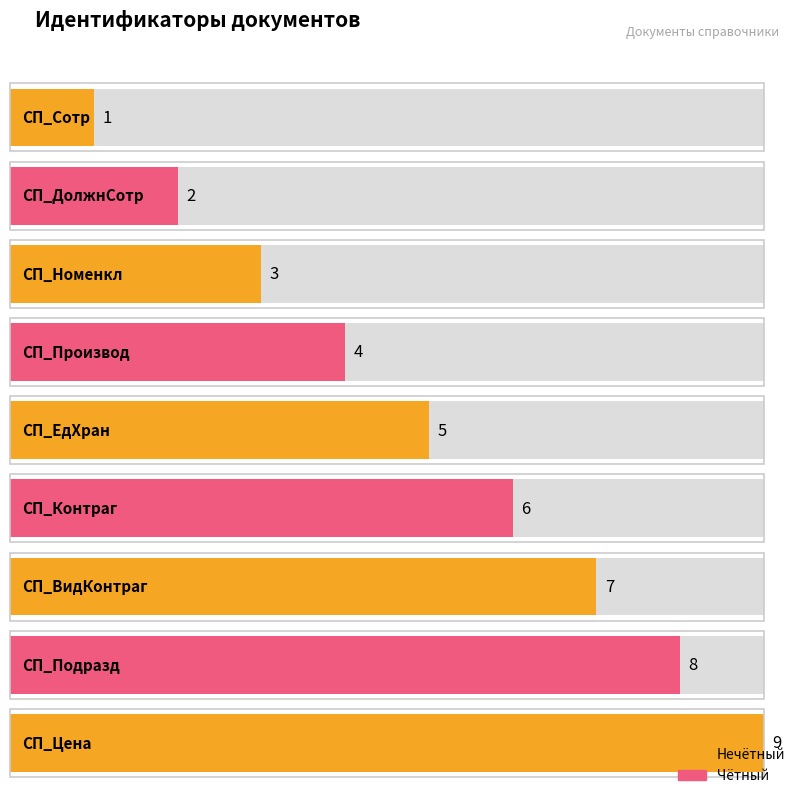

What is the difference between the maximum and minimum values?

8